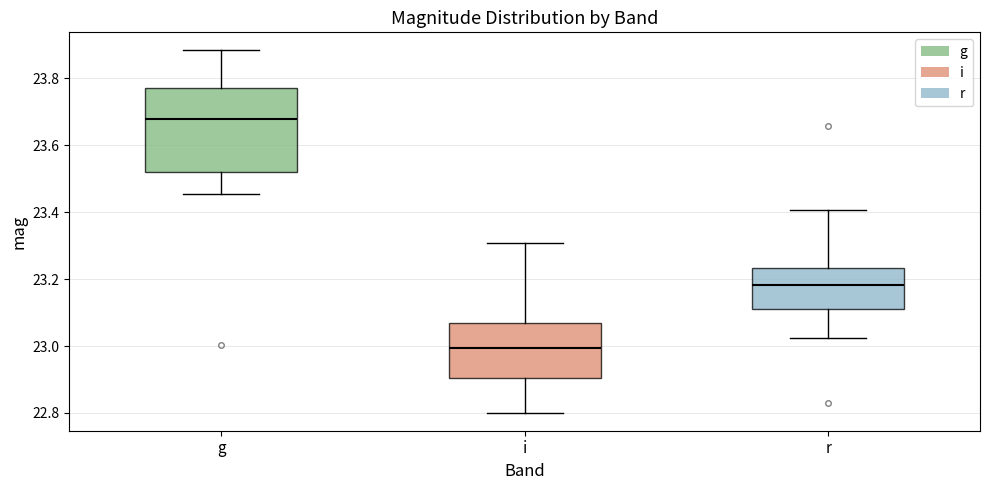

Reading left to right, read every box against the y-axis: the position of its median line, the range the box covers, and the ends of its whiskers. The values are not printed on the chart, so give them approximately, as read against the axis.

g: median 23.68, box 23.52 to 23.78, whiskers 23.46 to 23.88
i: median 23.00, box 22.90 to 23.06, whiskers 22.80 to 23.30
r: median 23.18, box 23.12 to 23.24, whiskers 23.02 to 23.40